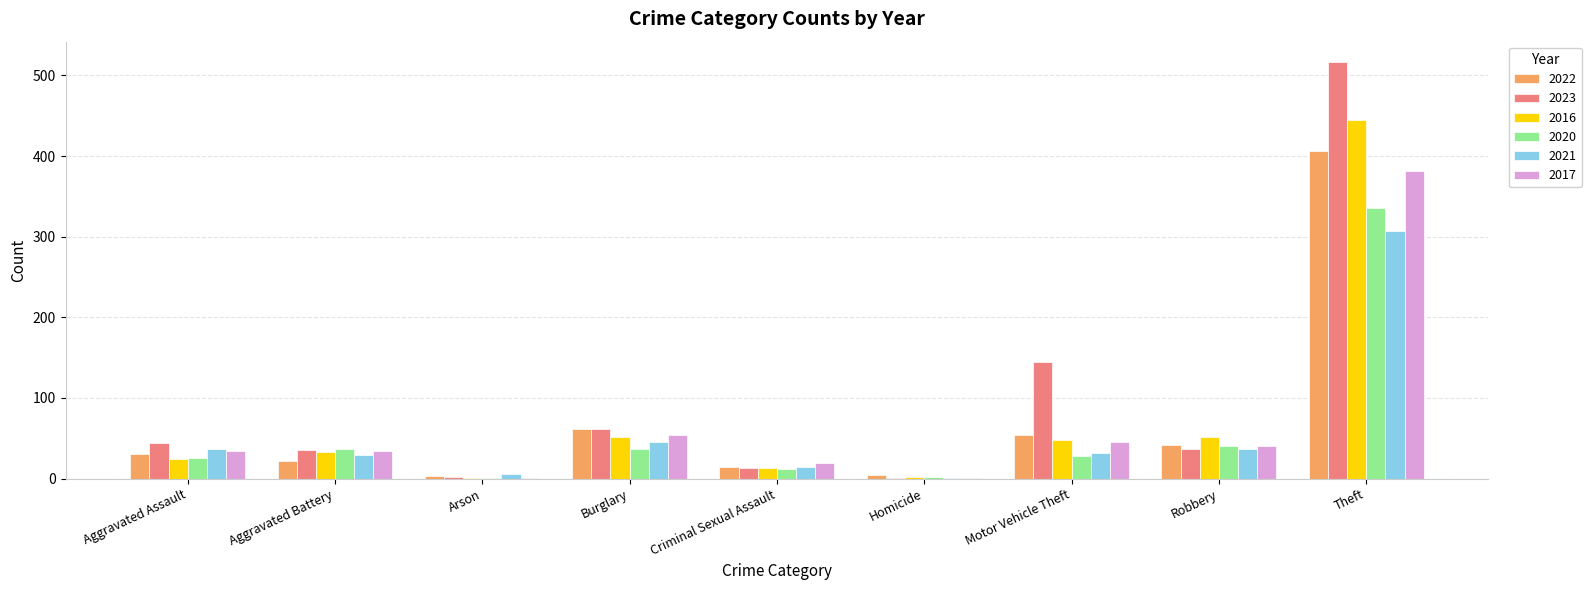

True or false: 2023 has a value of 37 at Robbery.

True